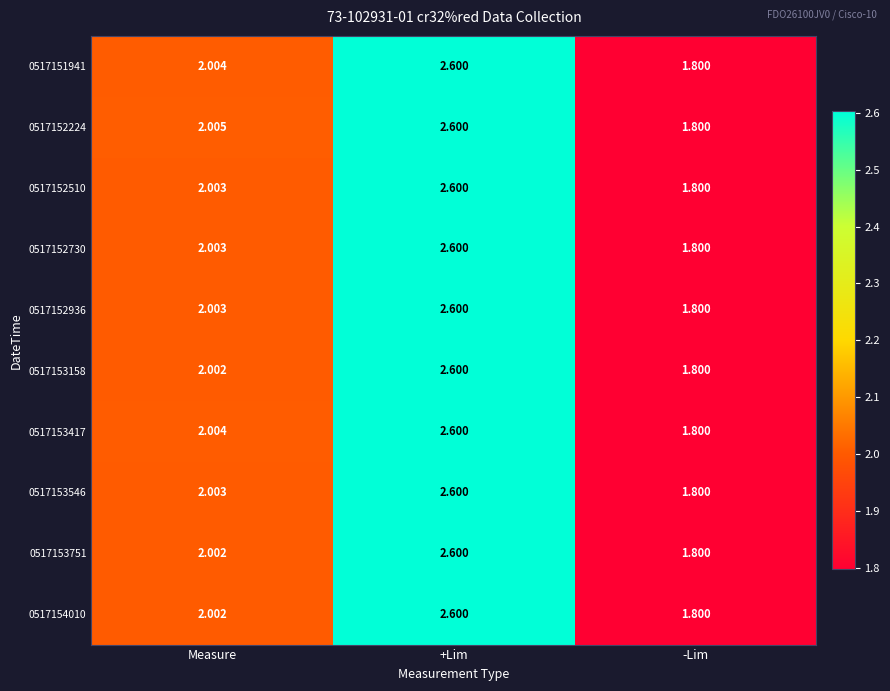

Which series changed the most between Measure and -Lim?

0517152224